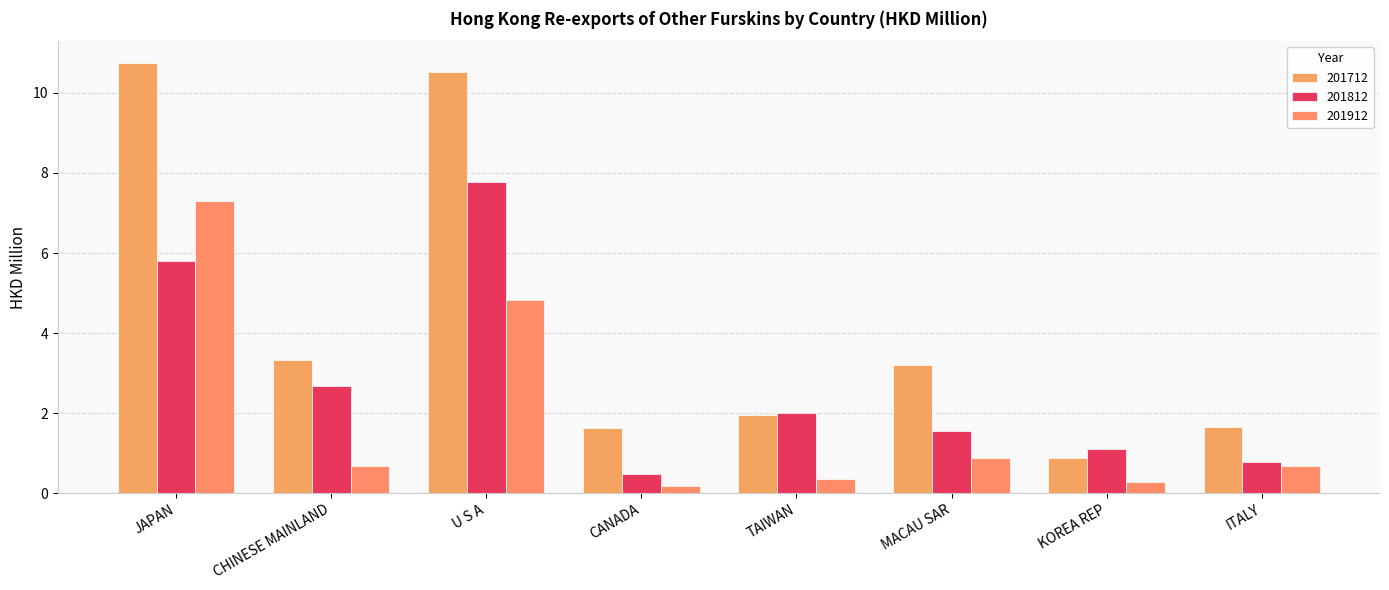

The 201812 series shows 1.3 at TAIWAN. True or false?

False